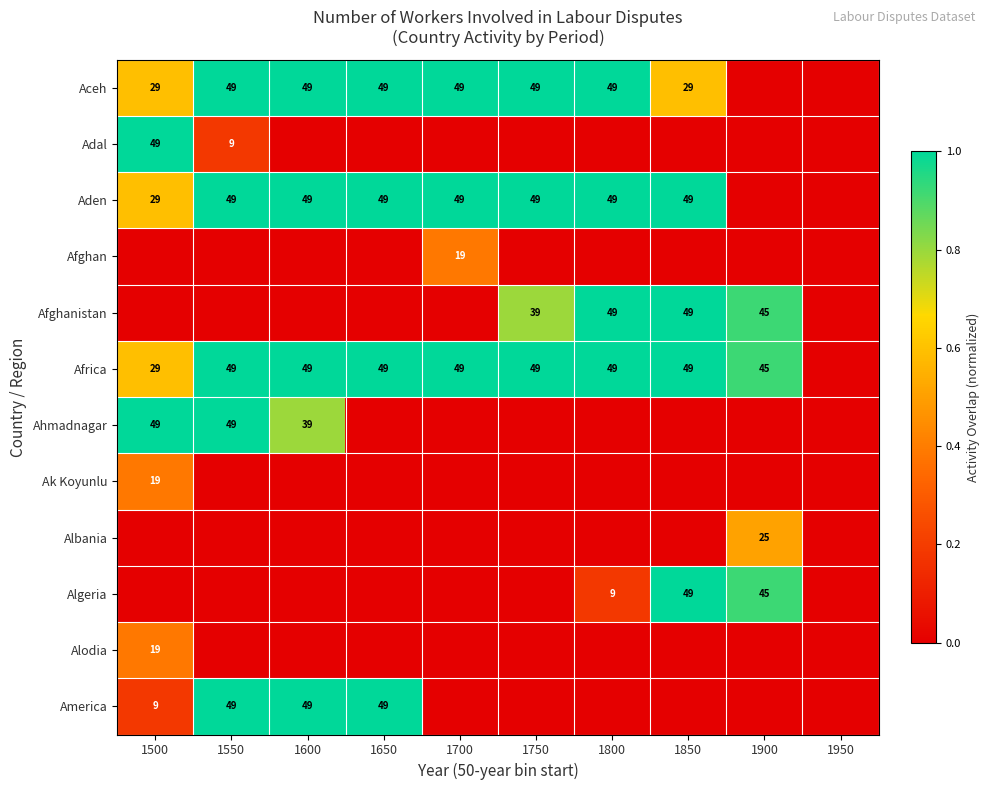

Is it true that Algeria equals 49 at 1850?

True